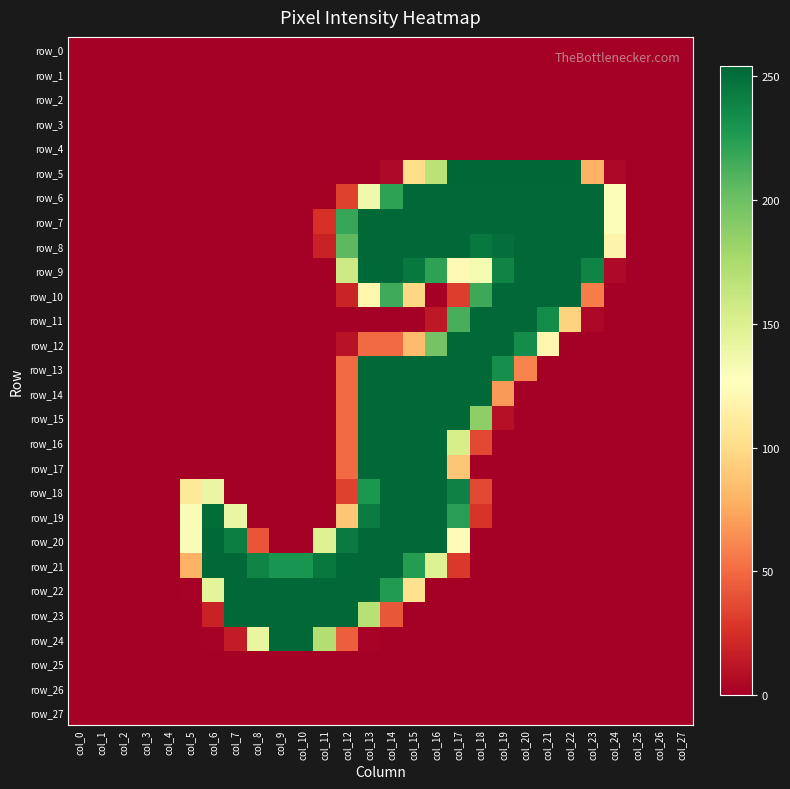

Reading left to right, list all the values displayed in this chart.

row_0: 0	0	0	0	0	0	0	0	0	0	0	0	0	0	0	0	0	0	0	0	0	0	0	0	0	0	0	0
row_1: 0	0	0	0	0	0	0	0	0	0	0	0	0	0	0	0	0	0	0	0	0	0	0	0	0	0	0	0
row_2: 0	0	0	0	0	0	0	0	0	0	0	0	0	0	0	0	0	0	0	0	0	0	0	0	0	0	0	0
row_3: 0	0	0	0	0	0	0	0	0	0	0	0	0	0	0	0	0	0	0	0	0	0	0	0	0	0	0	0
row_4: 0	0	0	0	0	0	0	0	0	0	0	0	0	0	0	0	0	0	0	0	0	0	0	0	0	0	0	0
row_5: 0	0	0	0	0	0	0	0	0	0	0	0	0	0	5	101	167	254	254	254	254	254	254	79	4	0	0	0
row_6: 0	0	0	0	0	0	0	0	0	0	0	0	33	136	222	253	253	253	253	253	253	253	253	253	129	0	0	0
row_7: 0	0	0	0	0	0	0	0	0	0	0	25	219	253	253	253	253	253	253	253	253	253	253	253	129	0	0	0
row_8: 0	0	0	0	0	0	0	0	0	0	0	18	206	253	253	253	253	253	245	250	253	253	253	253	118	0	0	0
row_9: 0	0	0	0	0	0	0	0	0	0	0	0	158	253	253	245	222	123	133	239	253	253	253	239	5	0	0	0
row_10: 0	0	0	0	0	0	0	0	0	0	0	0	19	120	216	98	0	31	217	253	253	253	253	57	0	0	0	0
row_11: 0	0	0	0	0	0	0	0	0	0	0	0	0	0	0	0	13	213	253	253	253	235	95	4	0	0	0	0
row_12: 0	0	0	0	0	0	0	0	0	0	0	0	10	50	50	84	197	253	253	253	234	120	0	0	0	0	0	0
row_13: 0	0	0	0	0	0	0	0	0	0	0	0	50	253	253	253	253	253	253	233	60	0	0	0	0	0	0	0
row_14: 0	0	0	0	0	0	0	0	0	0	0	0	50	253	253	253	253	253	253	69	0	0	0	0	0	0	0	0
row_15: 0	0	0	0	0	0	0	0	0	0	0	0	50	253	253	253	253	253	187	9	0	0	0	0	0	0	0	0
row_16: 0	0	0	0	0	0	0	0	0	0	0	0	50	253	253	253	253	153	36	0	0	0	0	0	0	0	0	0
row_17: 0	0	0	0	0	0	0	0	0	0	0	0	50	253	253	253	253	89	0	0	0	0	0	0	0	0	0	0
row_18: 0	0	0	0	0	109	140	0	0	0	0	0	33	228	253	253	253	240	36	0	0	0	0	0	0	0	0	0
row_19: 0	0	0	0	0	130	251	140	0	0	0	0	89	243	253	253	253	224	27	0	0	0	0	0	0	0	0	0
row_20: 0	0	0	0	0	130	253	242	41	0	0	148	244	253	253	253	253	125	0	0	0	0	0	0	0	0	0	0
row_21: 0	0	0	0	0	79	253	253	239	230	230	245	253	253	253	225	148	29	0	0	0	0	0	0	0	0	0	0
row_22: 0	0	0	0	0	1	144	253	253	253	253	253	253	253	226	104	0	0	0	0	0	0	0	0	0	0	0	0
row_23: 0	0	0	0	0	0	18	253	253	253	253	253	253	169	42	0	0	0	0	0	0	0	0	0	0	0	0	0
row_24: 0	0	0	0	0	0	1	15	141	253	253	171	45	2	0	0	0	0	0	0	0	0	0	0	0	0	0	0
row_25: 0	0	0	0	0	0	0	0	0	0	0	0	0	0	0	0	0	0	0	0	0	0	0	0	0	0	0	0
row_26: 0	0	0	0	0	0	0	0	0	0	0	0	0	0	0	0	0	0	0	0	0	0	0	0	0	0	0	0
row_27: 0	0	0	0	0	0	0	0	0	0	0	0	0	0	0	0	0	0	0	0	0	0	0	0	0	0	0	0